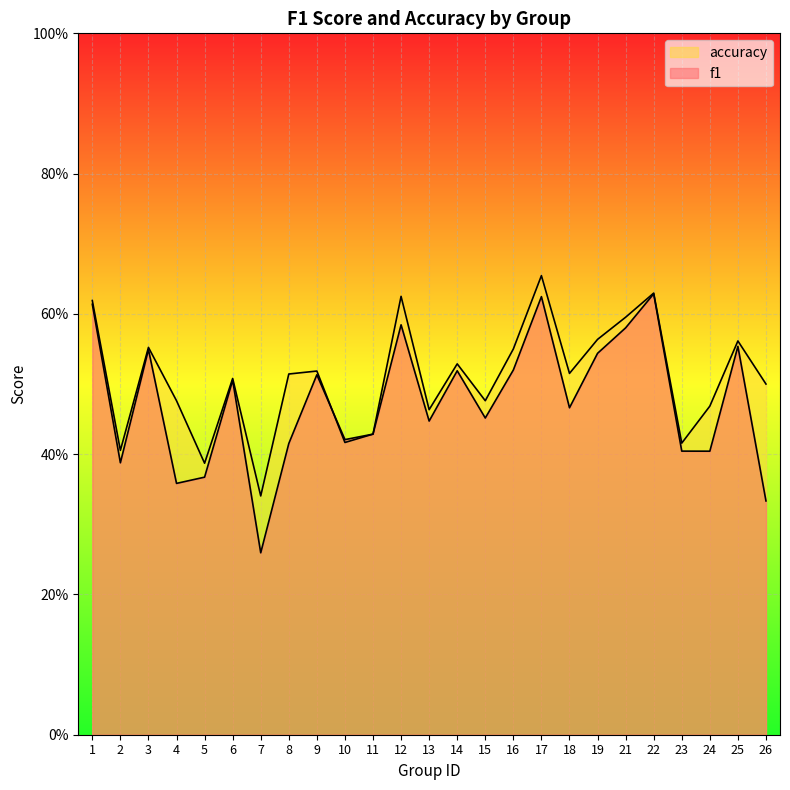

What is the difference between the maximum and minimum values in the accuracy series?

0.3